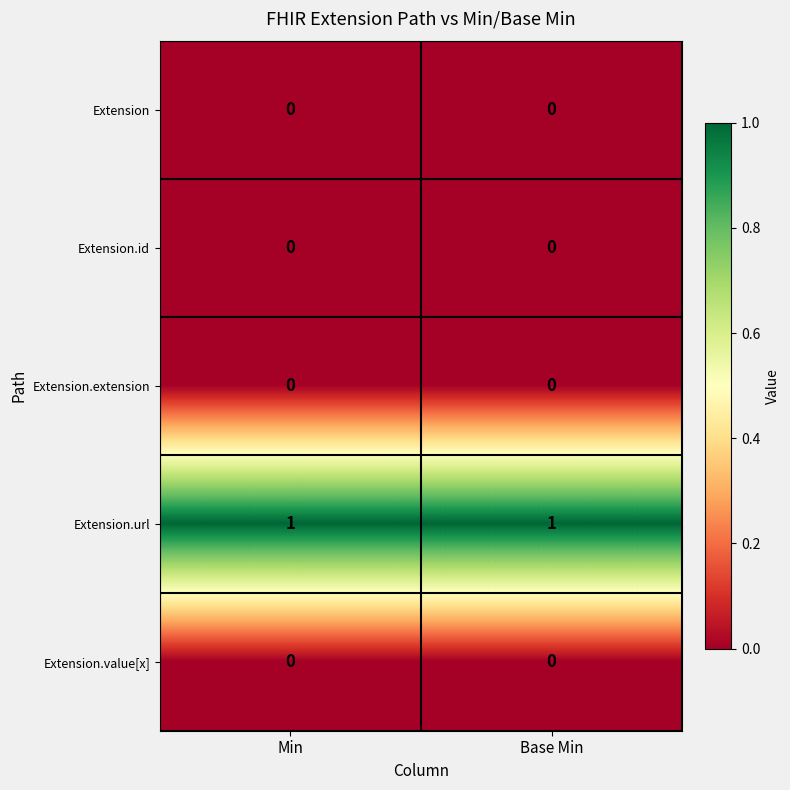

Is it true that Extension equals 0 at Base Min?

True